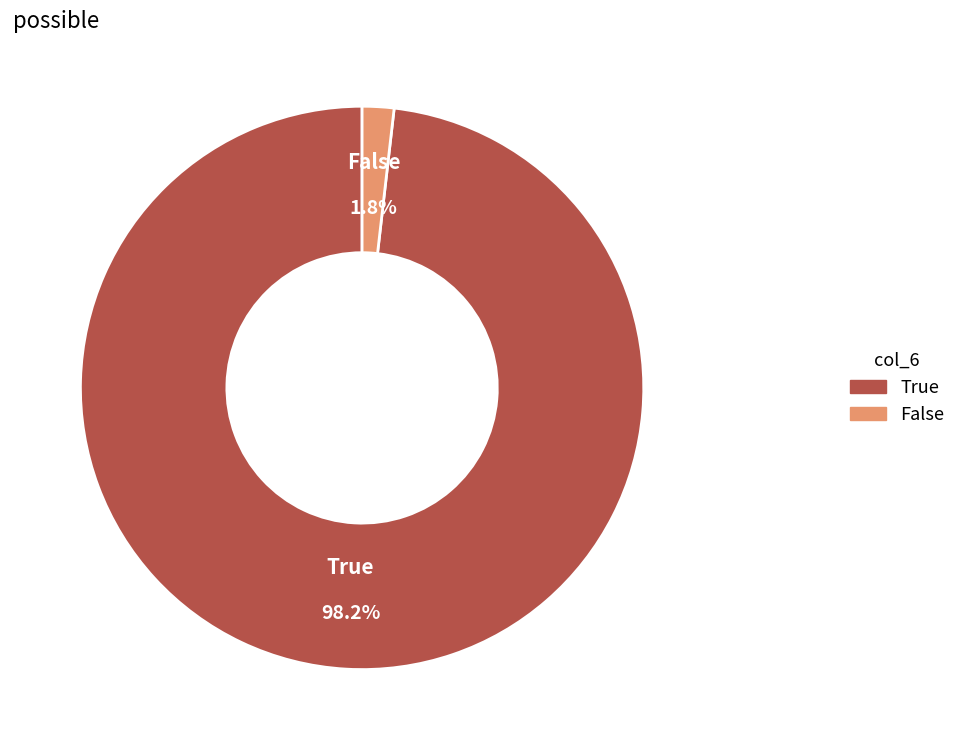

To the nearest percent, what percentage of the pie is True?

98%